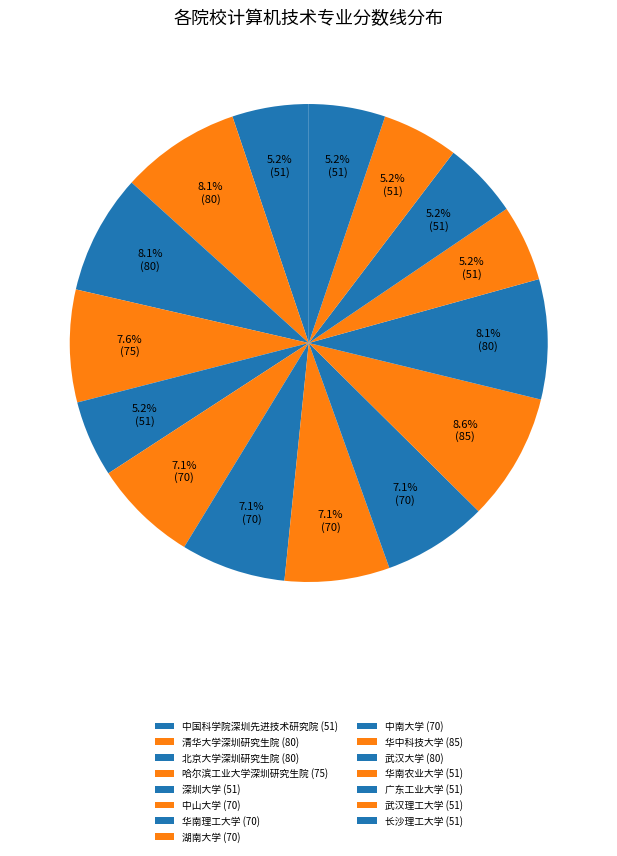

Rank the categories by value from highest to lowest.

华中科技大学, 清华大学深圳研究生院, 北京大学深圳研究生院, 武汉大学, 哈尔滨工业大学深圳研究生院, 中山大学, 华南理工大学, 湖南大学, 中南大学, 中国科学院深圳先进技术研究院, 深圳大学, 华南农业大学, 广东工业大学, 武汉理工大学, 长沙理工大学